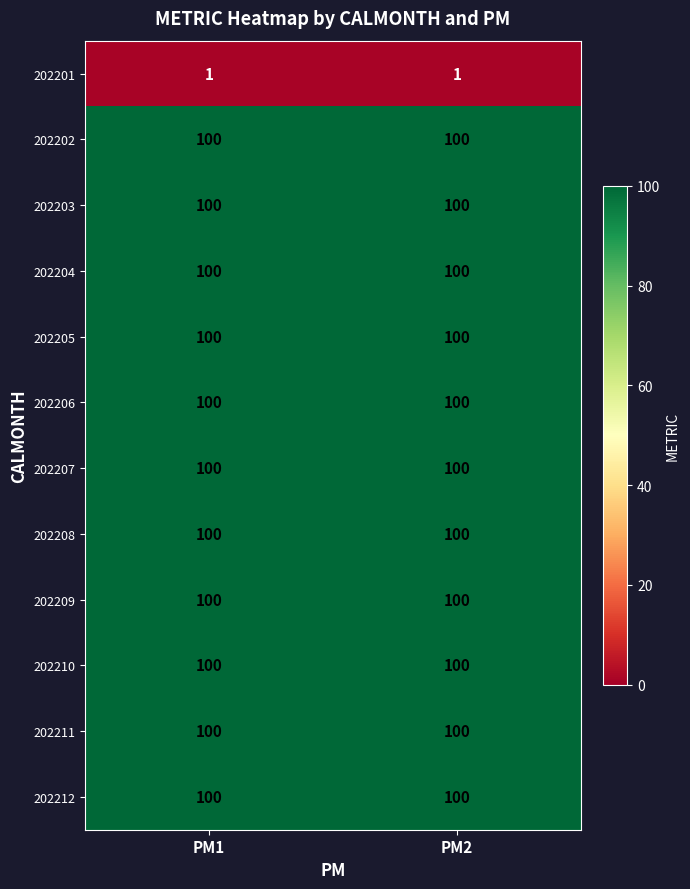

What is the difference between the highest and lowest values at PM1?

99